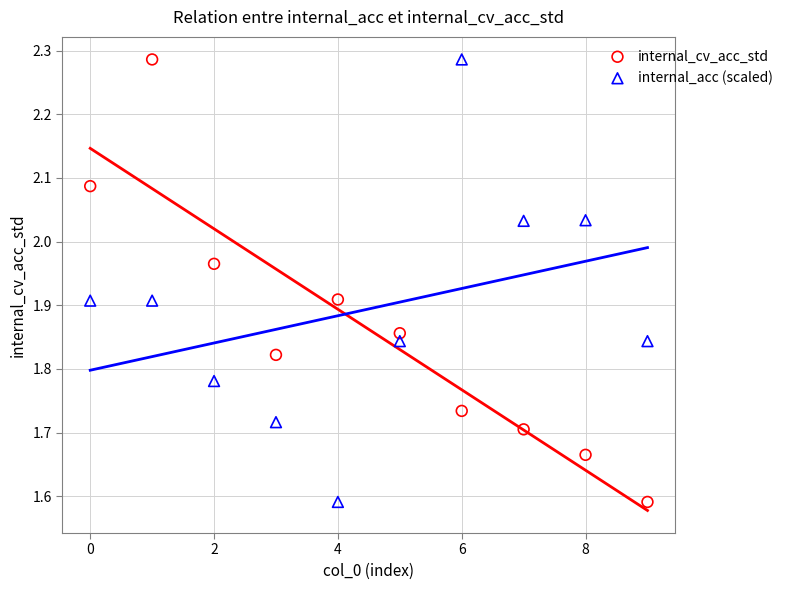

Across all data points, what is the range of Y values (max minus min)?

0.7